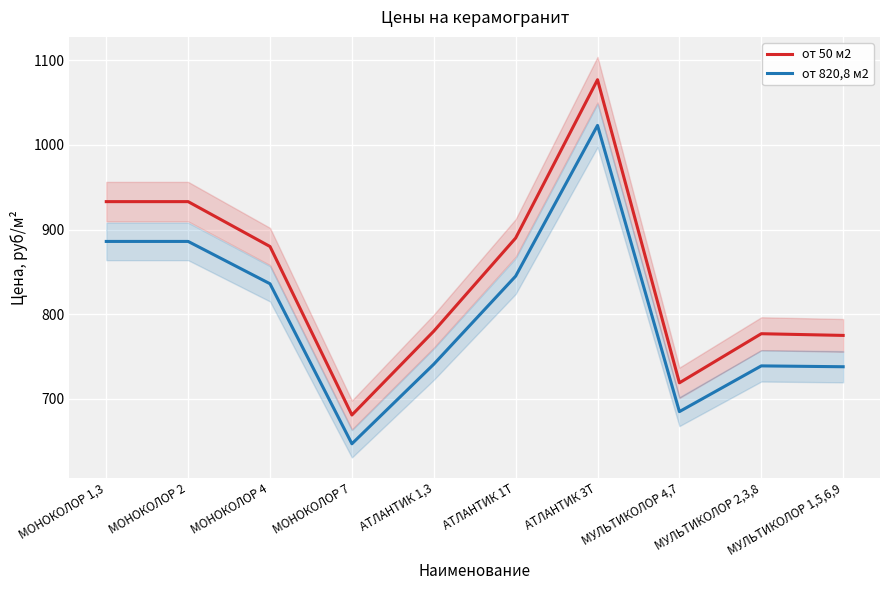

True or false: от 50 м2 and от 820,8 м2 intersect in this chart.

False